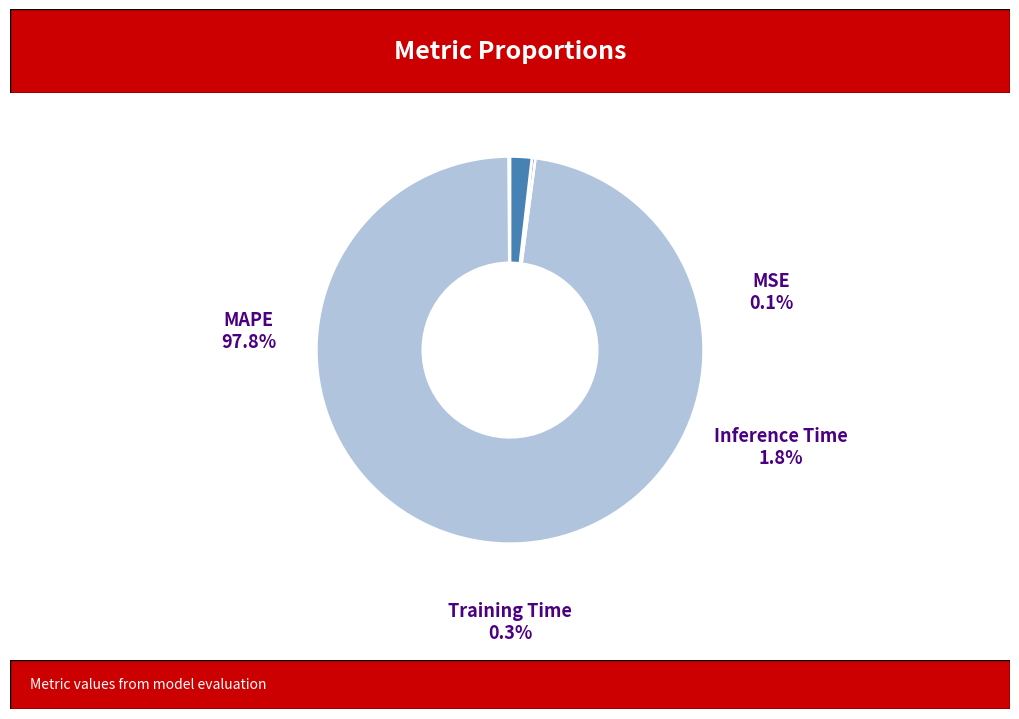

Does any single category account for the majority?

Yes